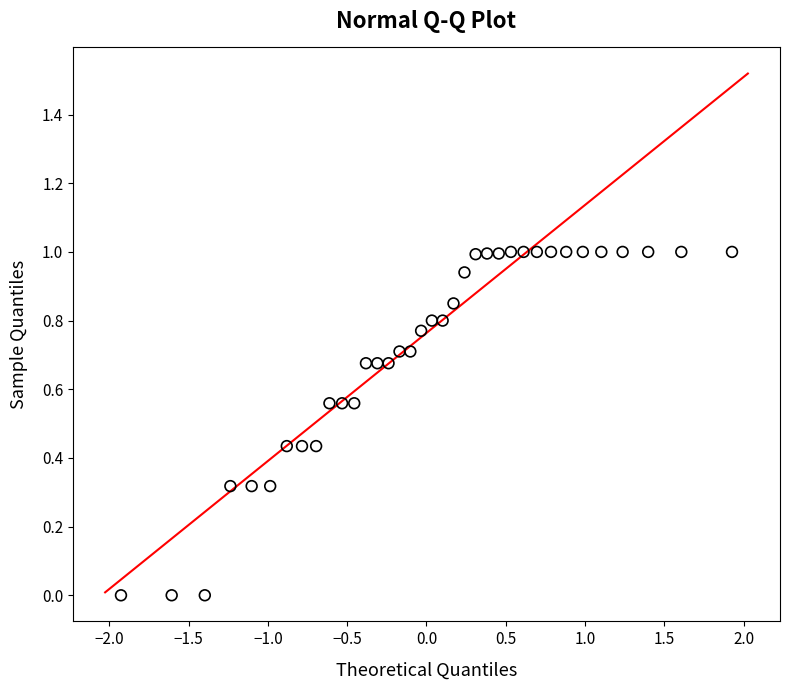

What is the range of X values (max minus min)?

3.9